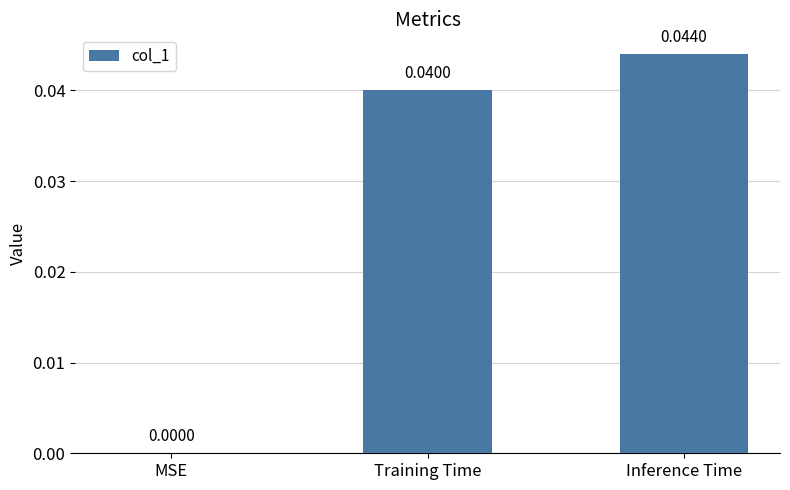

Between MSE and Inference Time, which is larger?

Inference Time